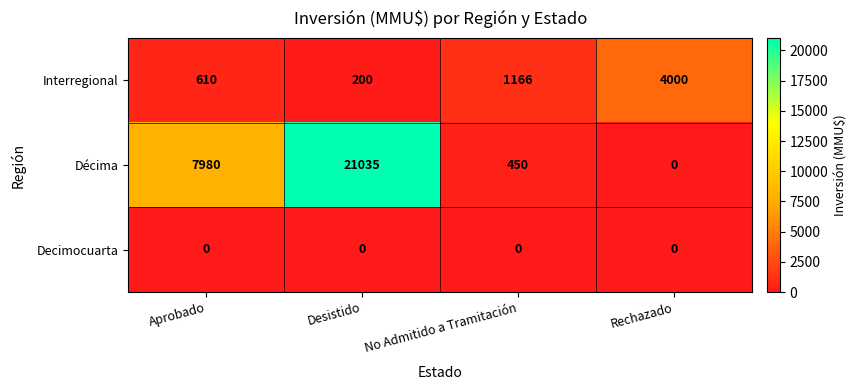

What is the difference between the maximum and second lowest values in the Interregional series?

3390